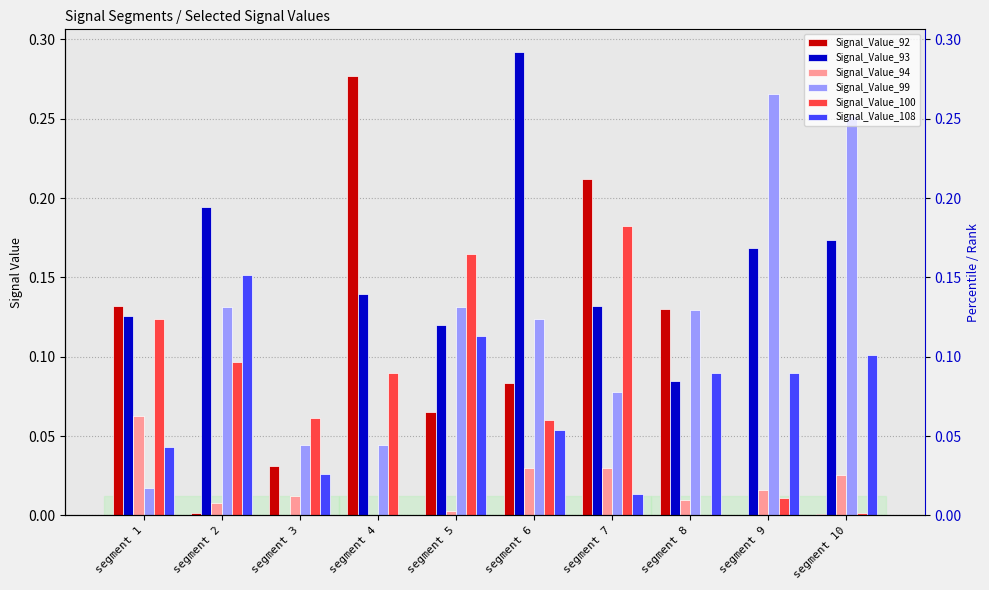

Count the number of categories in the chart.

10